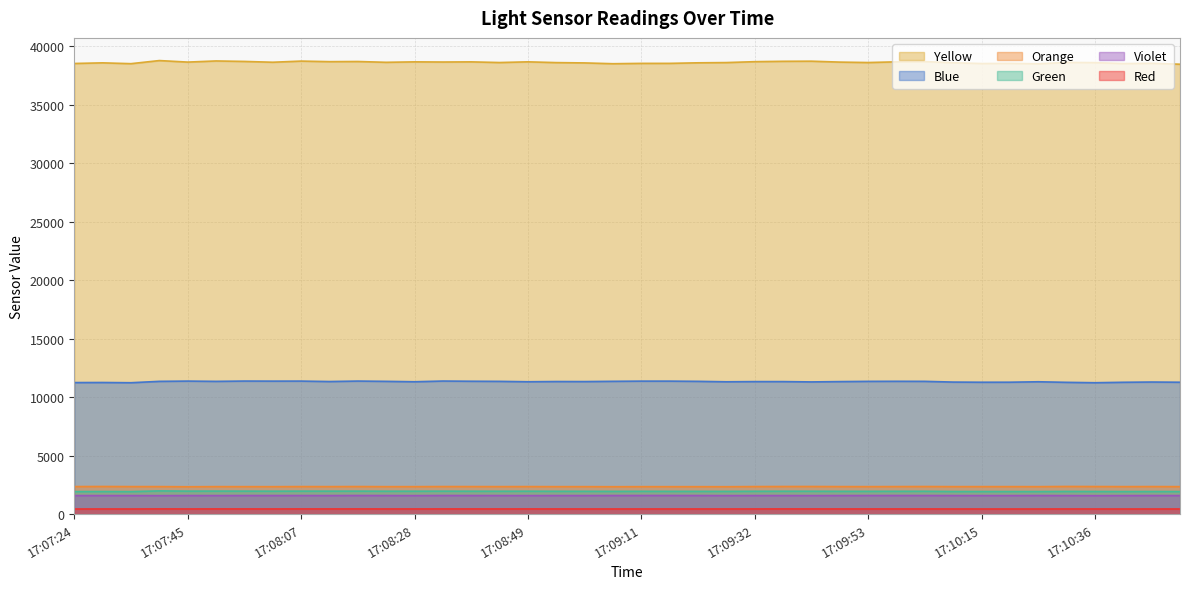

At which label does Blue first exceed 11335?

17:07:40